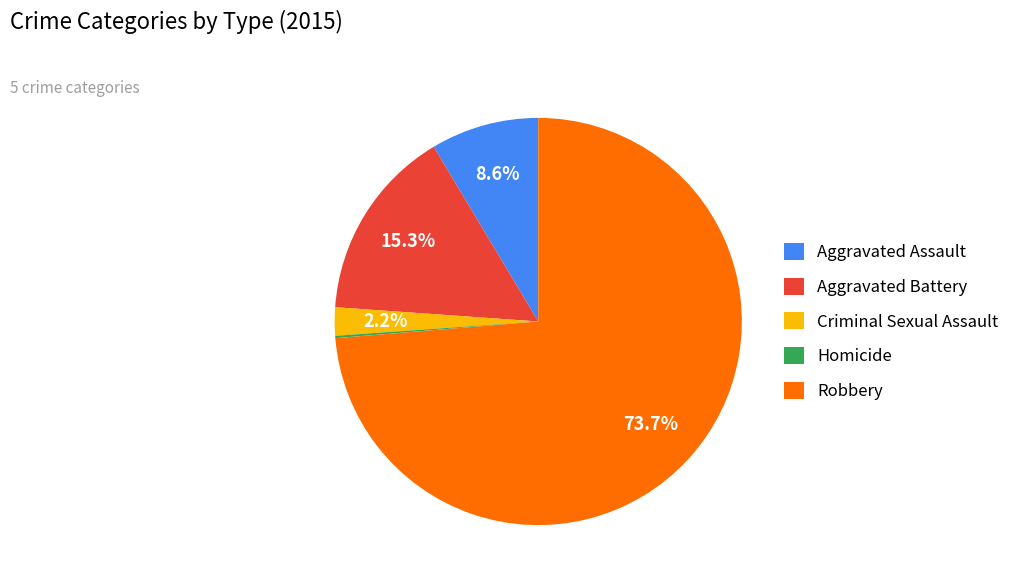

Which category has the biggest portion of the pie?

Robbery